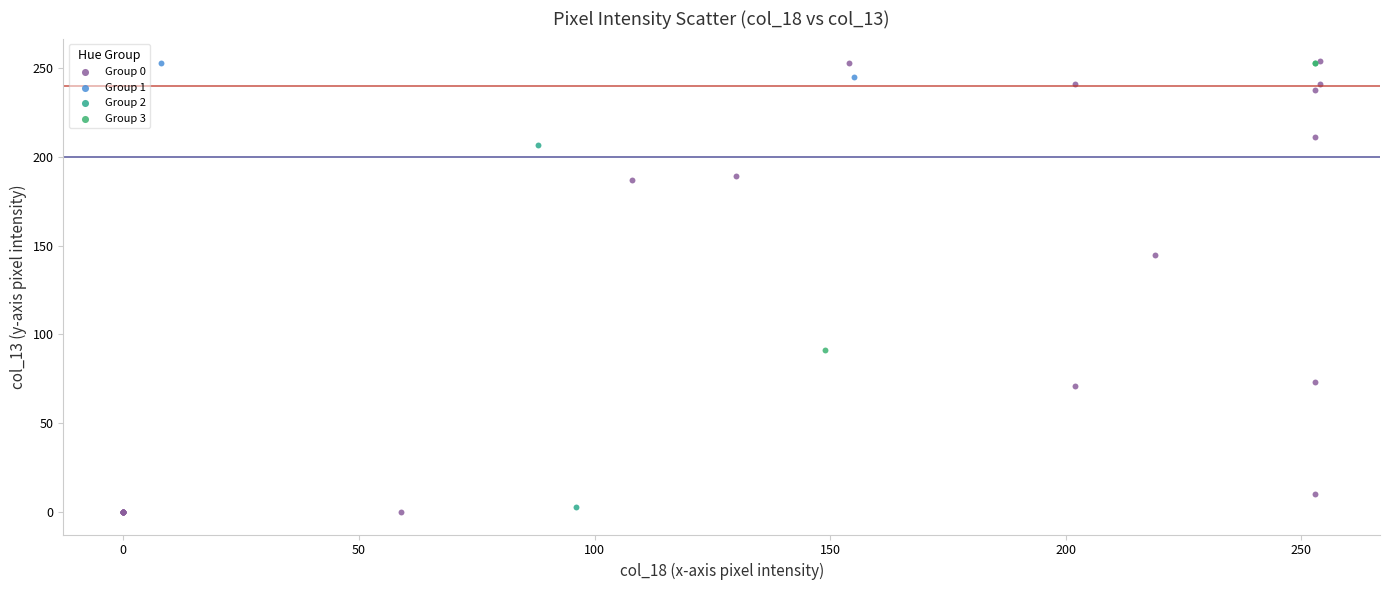

What are all the series names shown in the legend?

Group 0, Group 1, Group 2, Group 3